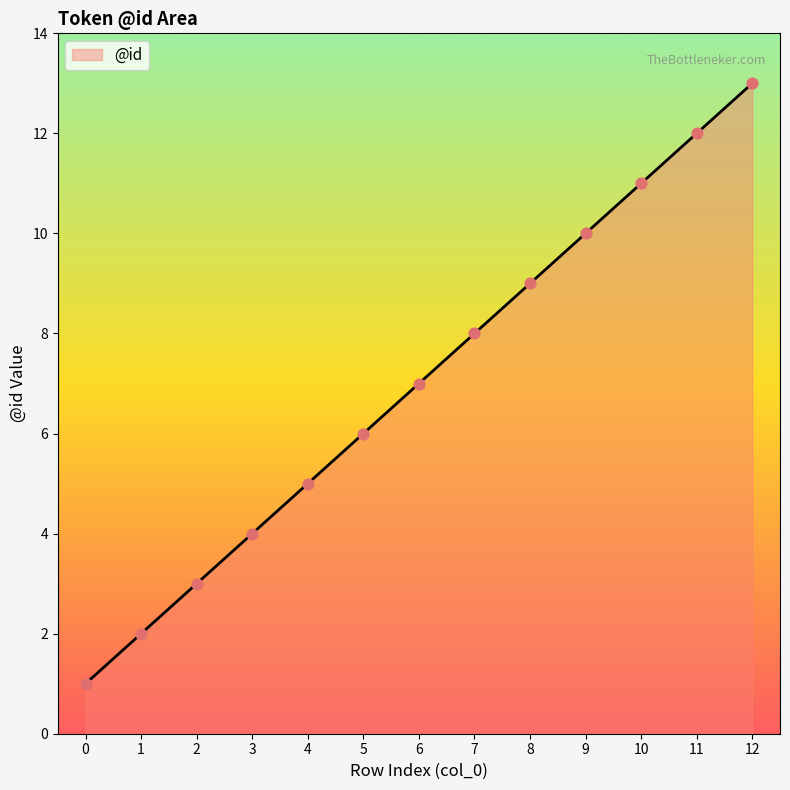

Between 1 and 2, which is larger?

2